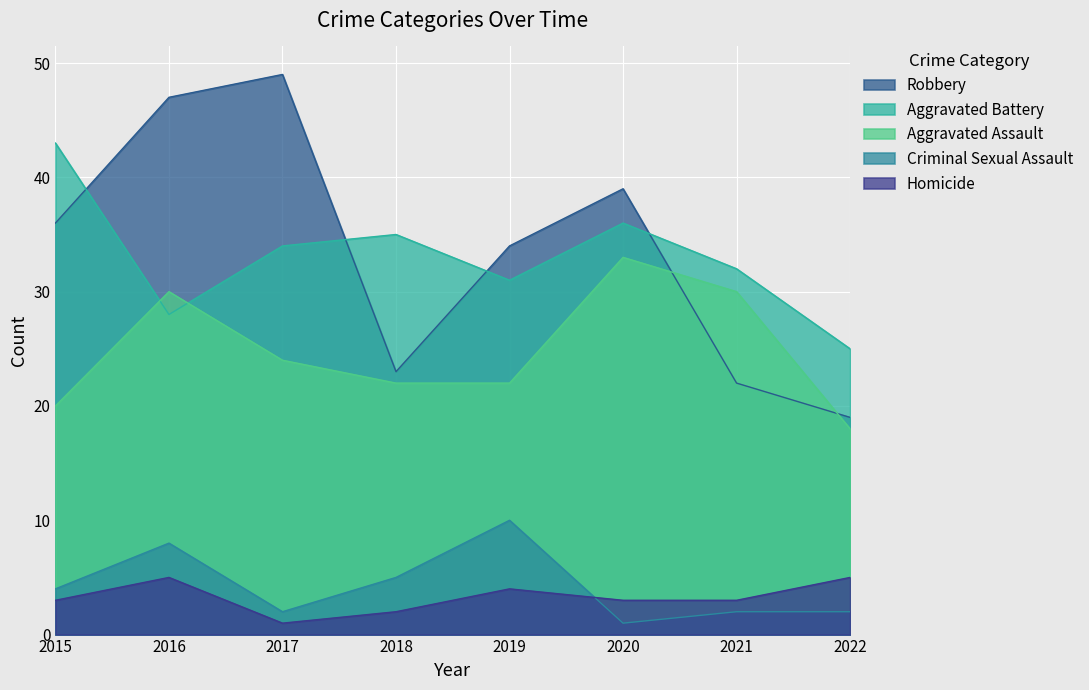

What is the average value of the Robbery series?

34